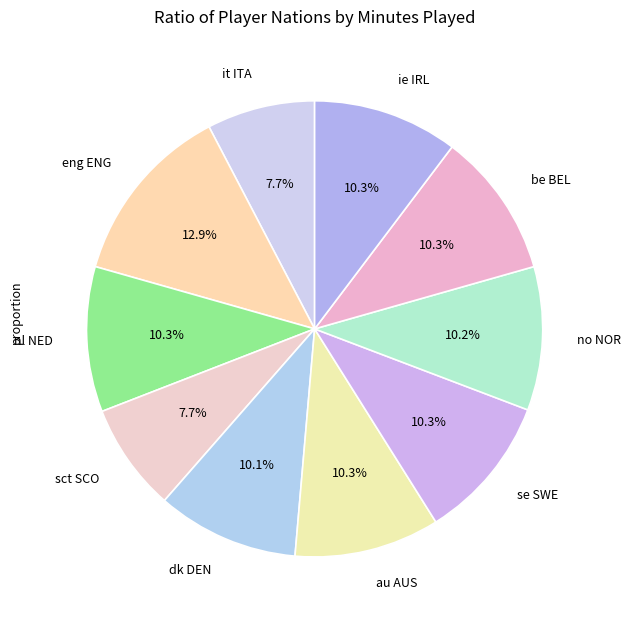

To the nearest percent, what is the difference between the largest and smallest slice percentages?

5%